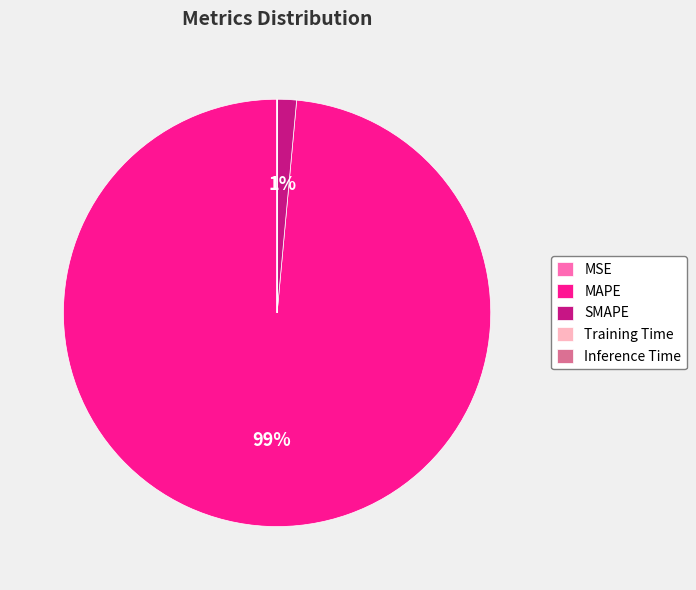

To the nearest percent, what is the difference between the largest and smallest slice percentages?

99%